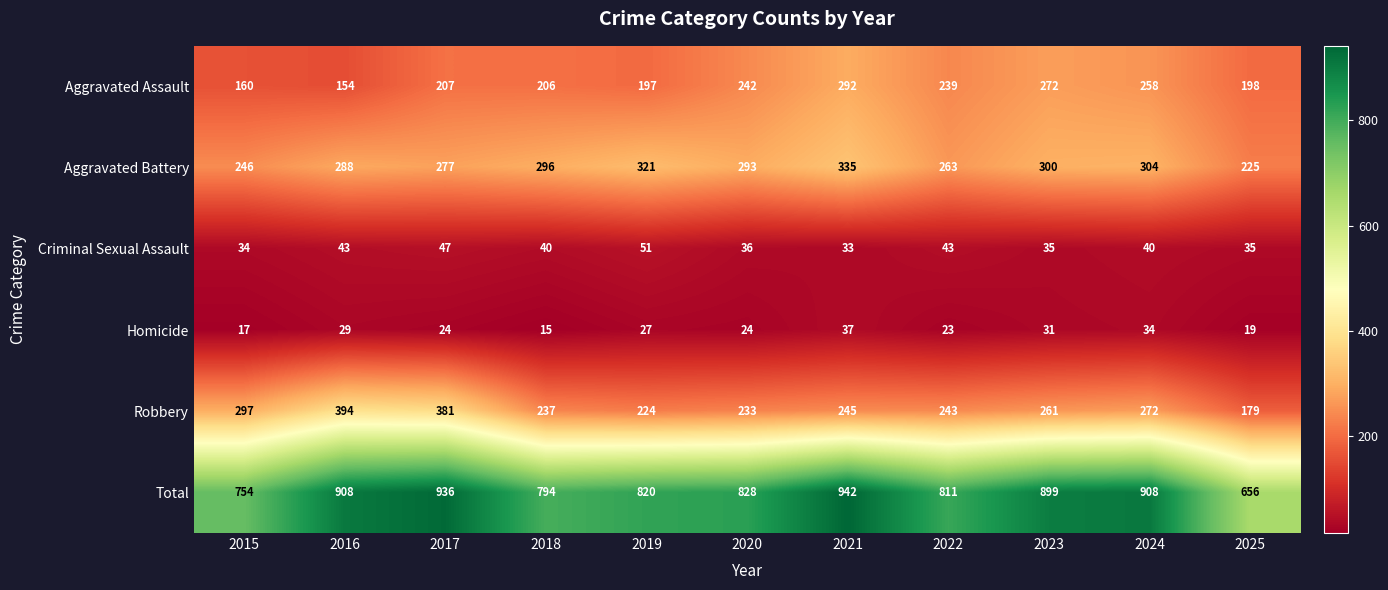

At which label is Aggravated Battery closest to 280?

2017